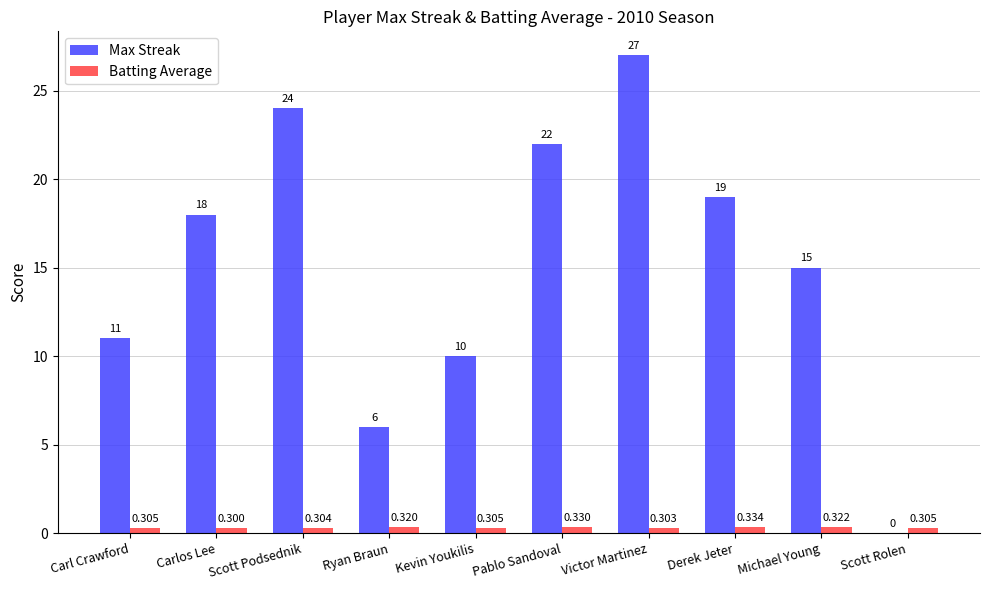

At which category is the sum across all series the highest?

Victor Martinez